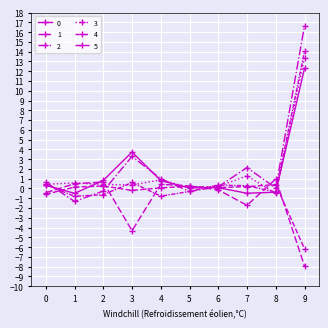

True or false: 2 and 1 intersect in this chart.

True